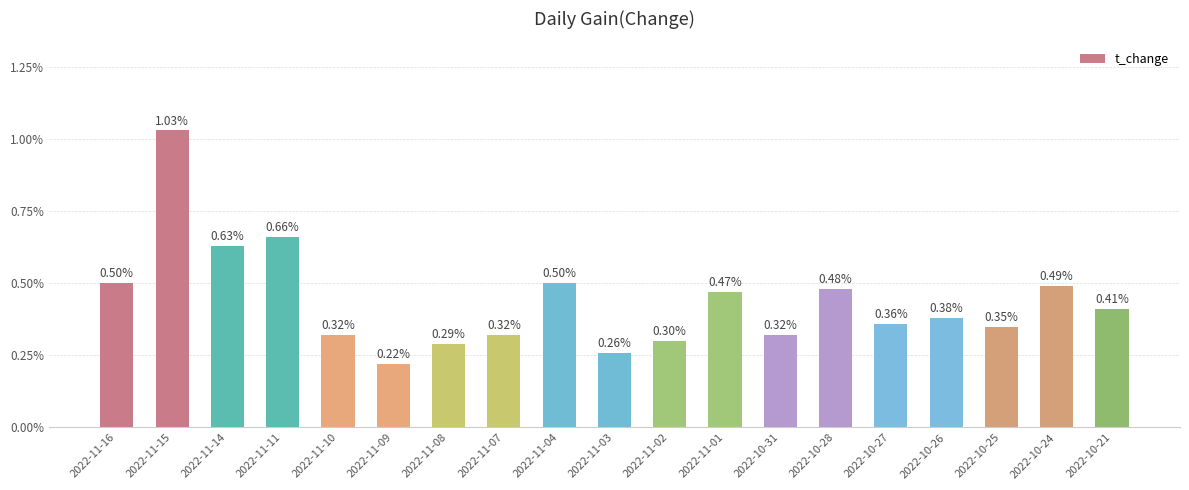

What is the sum of all values?

8.3